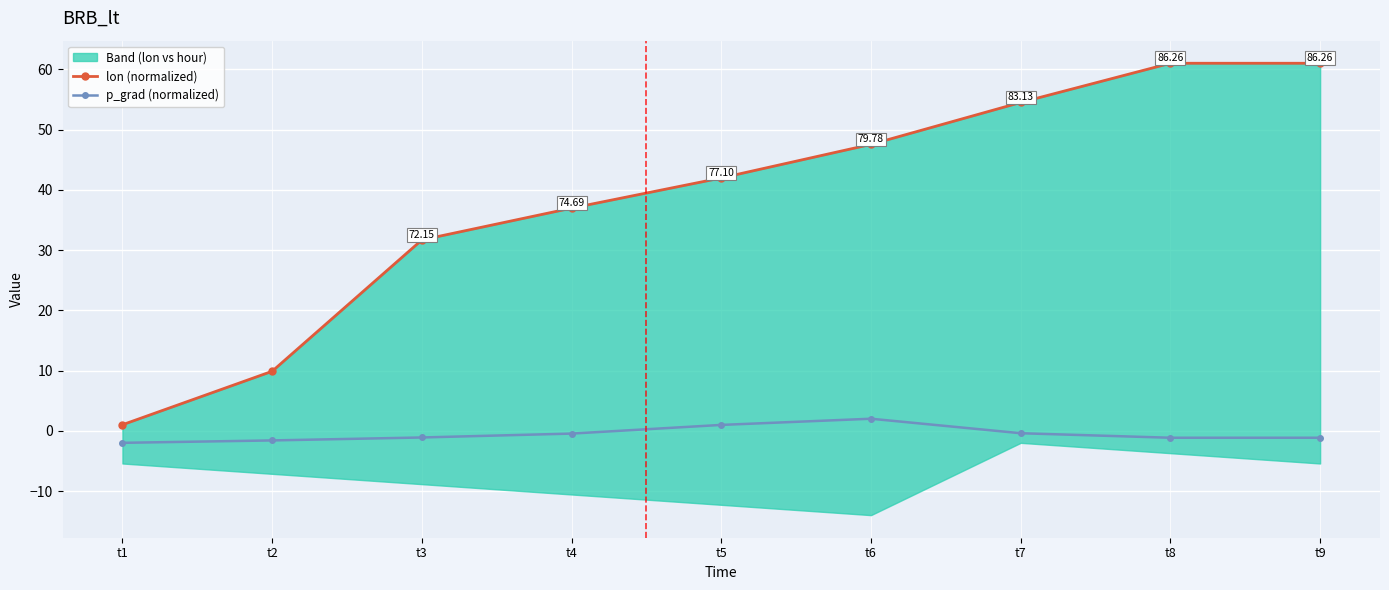

Does the chart display data point markers on the line(s)?

Yes